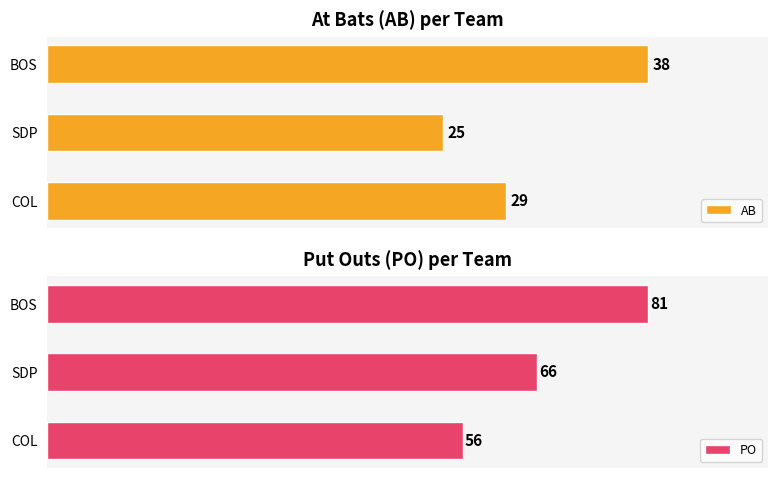

What is the value of the PO bar at the 2nd from the left?

66